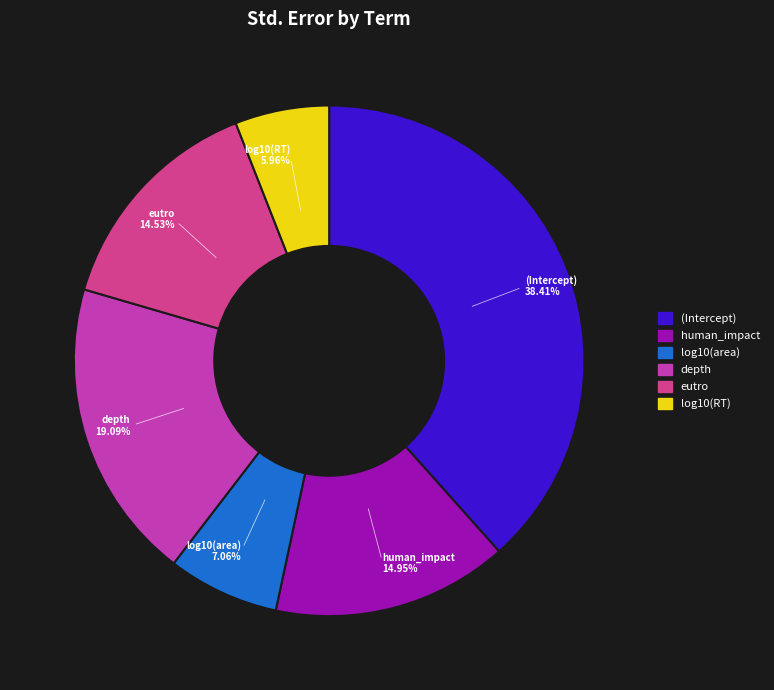

Is it true that eutro is 1% of the pie?

False